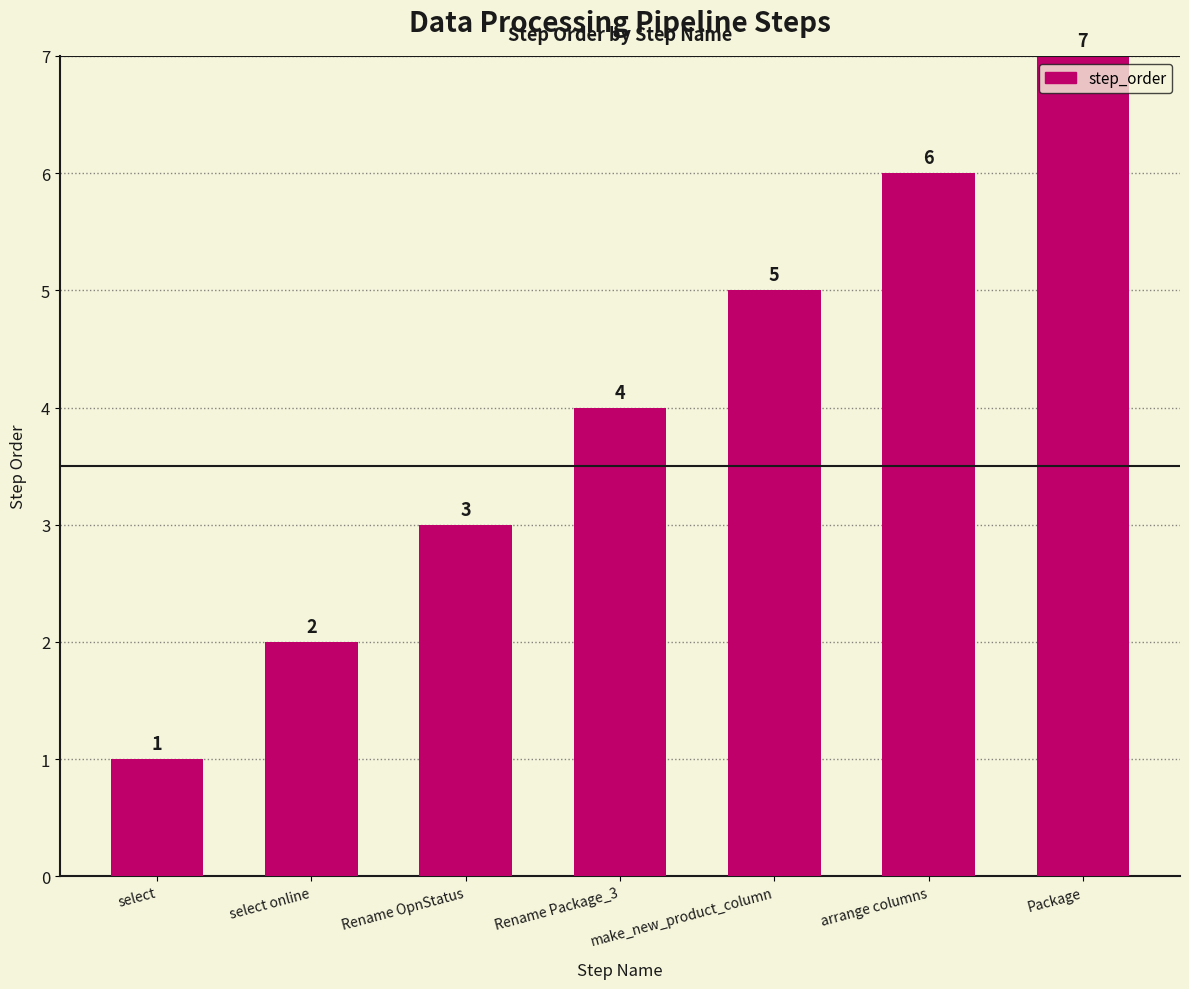

What is the difference between the values at Package and make_new_product_column?

2